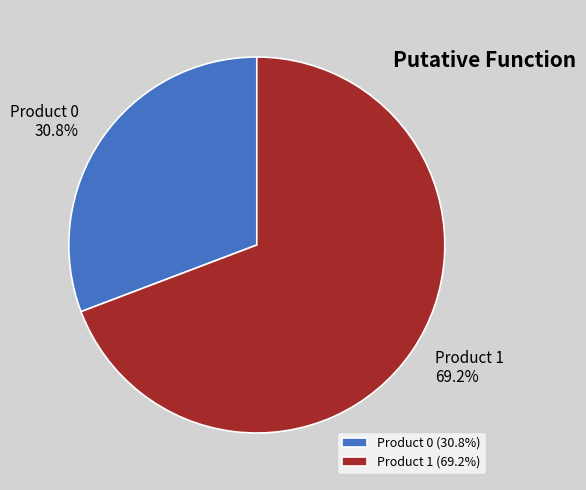

What percentage is NOT represented by Product 0?

69.2%